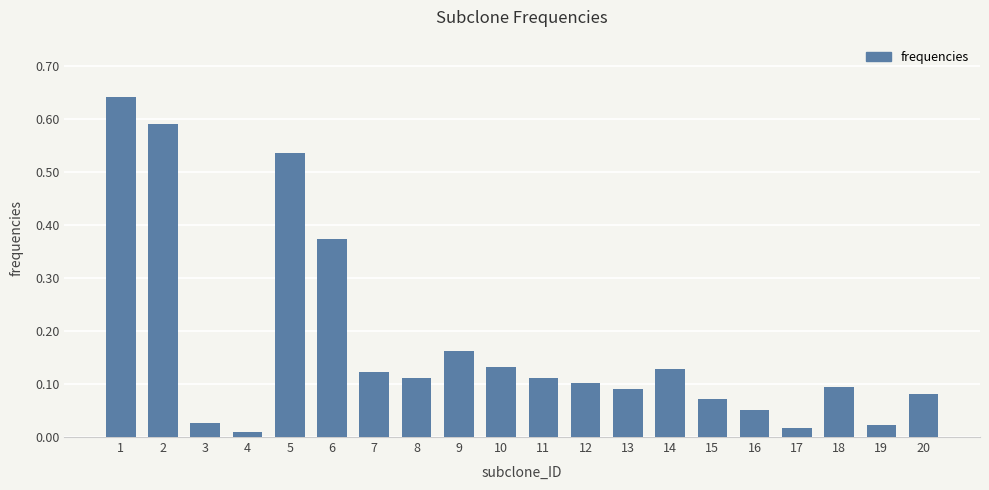

Which has a higher value, 18 or 12?

12